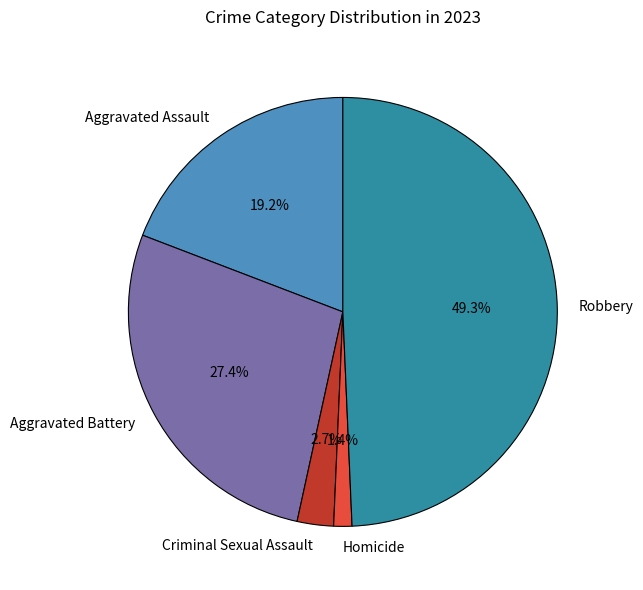

Rank the categories by value from highest to lowest.

Robbery, Aggravated Battery, Aggravated Assault, Criminal Sexual Assault, Homicide